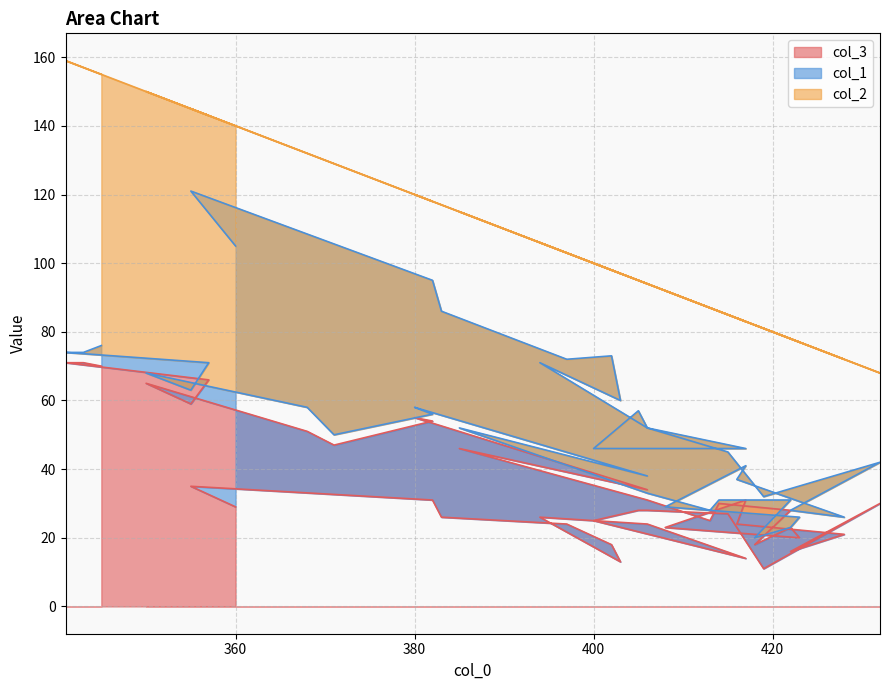

Rank the series at 414 from lowest to highest value.

col_1, col_3, col_2